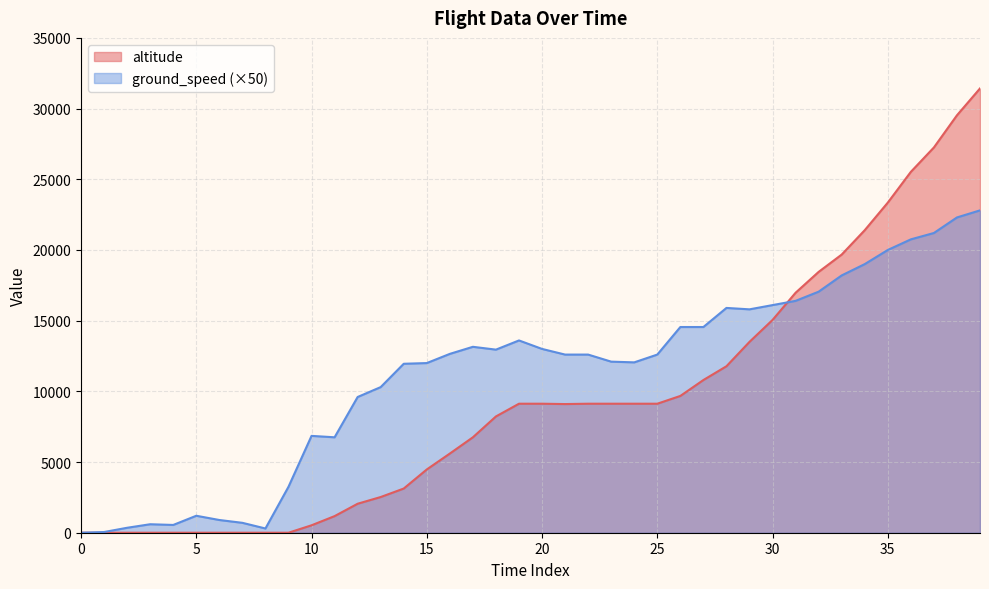

Reading left to right, what are all the values shown in this chart?

altitude: 0	0	0	0	0	0	0	0	0	0	525	1175	2050	2525	3125	4475	5600	6750	8225	9125	9125	9100	9125	9125	9125	9125	9675	10800	11775	13500	15050	16975	18450	19675	21400	23350	25525	27250	29525	31425
ground_speed: 0	1	7	12	11	24	18	14	6	65	137	135	192	206	239	240	253	263	259	272	260	252	252	242	241	252	291	291	318	316	322	328	341	364	380	400	415	424	446	456